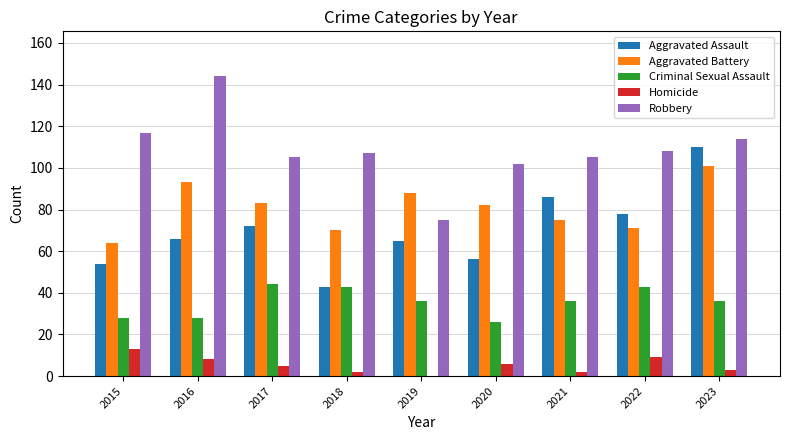

Are the bars grouped side by side (vs. stacked)?

Yes